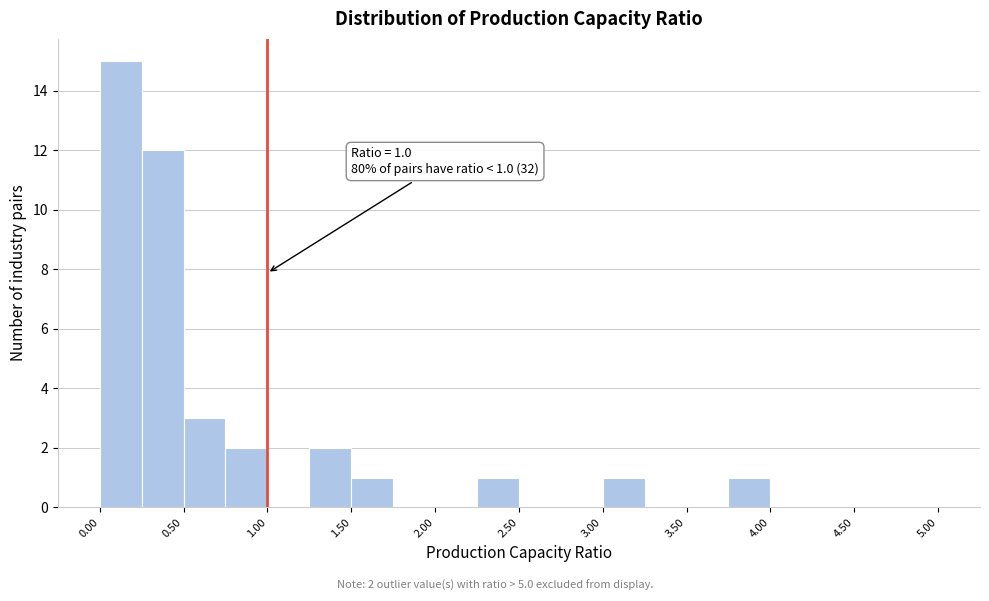

Which range on the x-axis has the tallest bar?

0.00 to 0.25